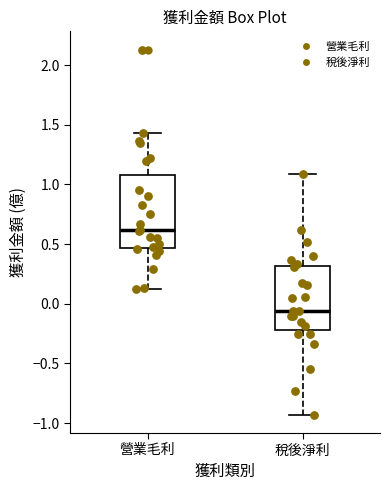

Which box has the highest median line?

營業毛利